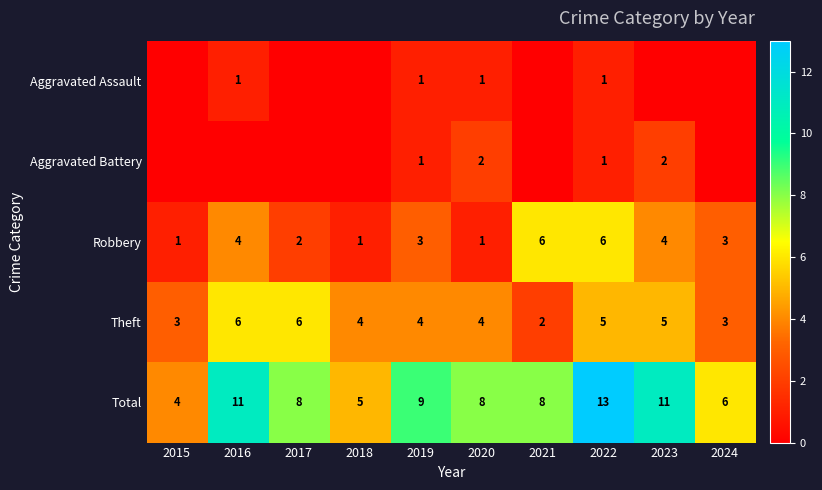

How many values in the Robbery series are below 3?

4